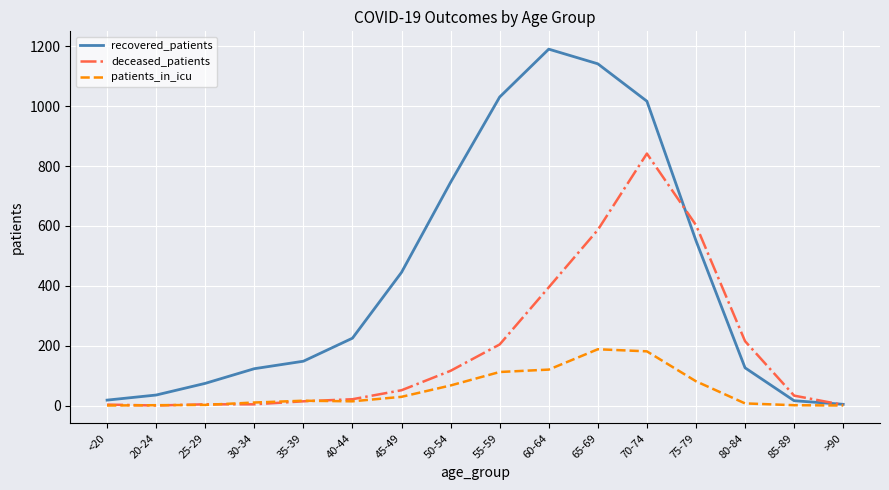

How many lines are shown in the chart?

3